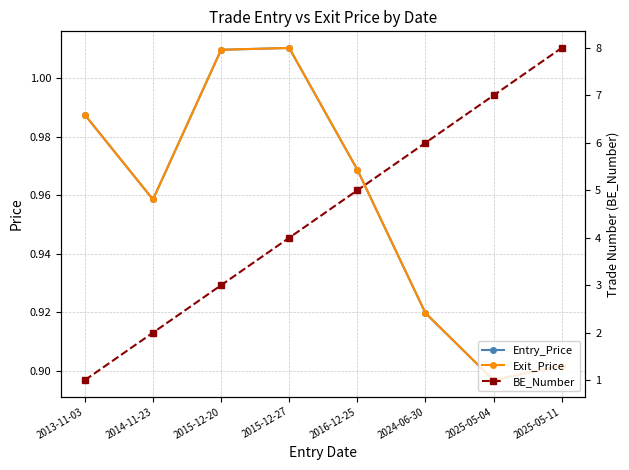

Which category has the highest value in the Exit_Price series?

2015-12-27